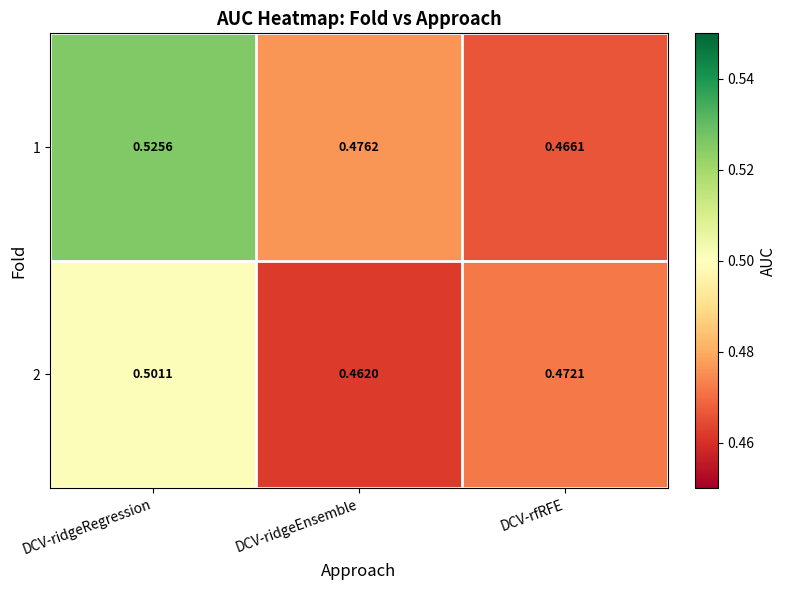

At which label does 1 reach its minimum?

DCV-rfRFE